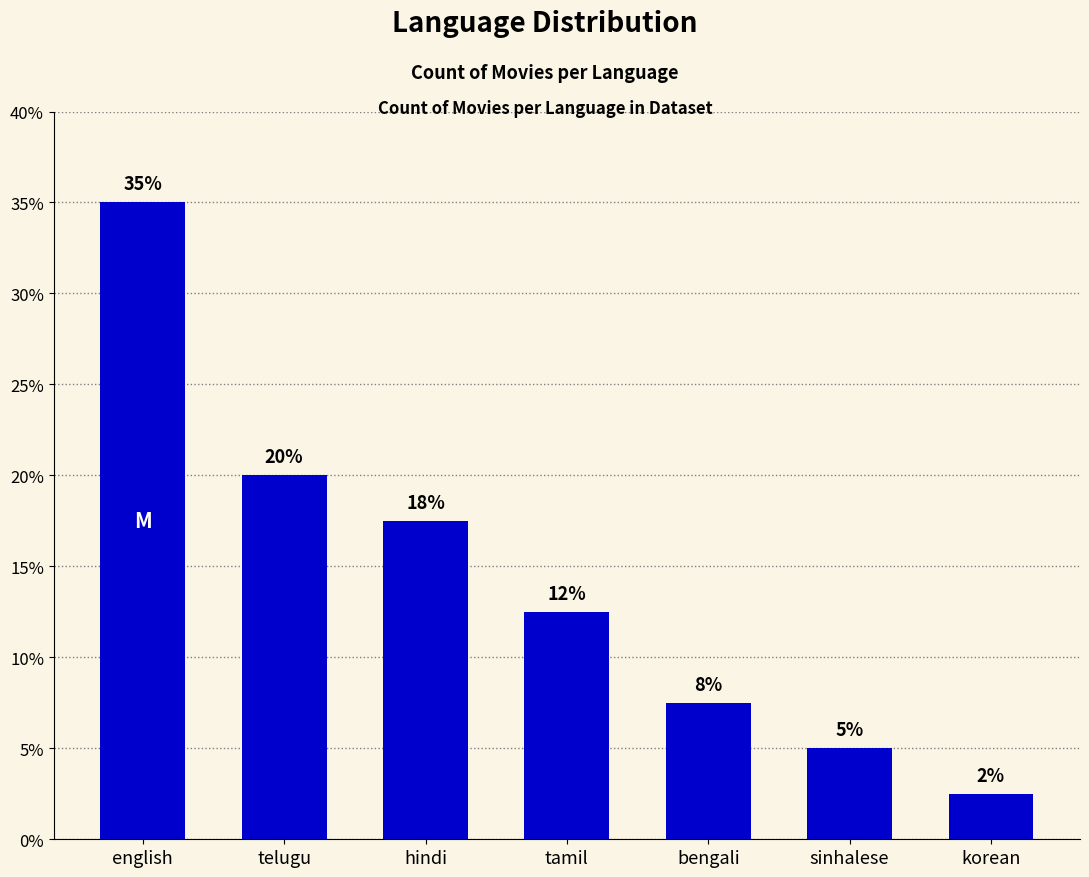

Does the chart contain any negative values?

No